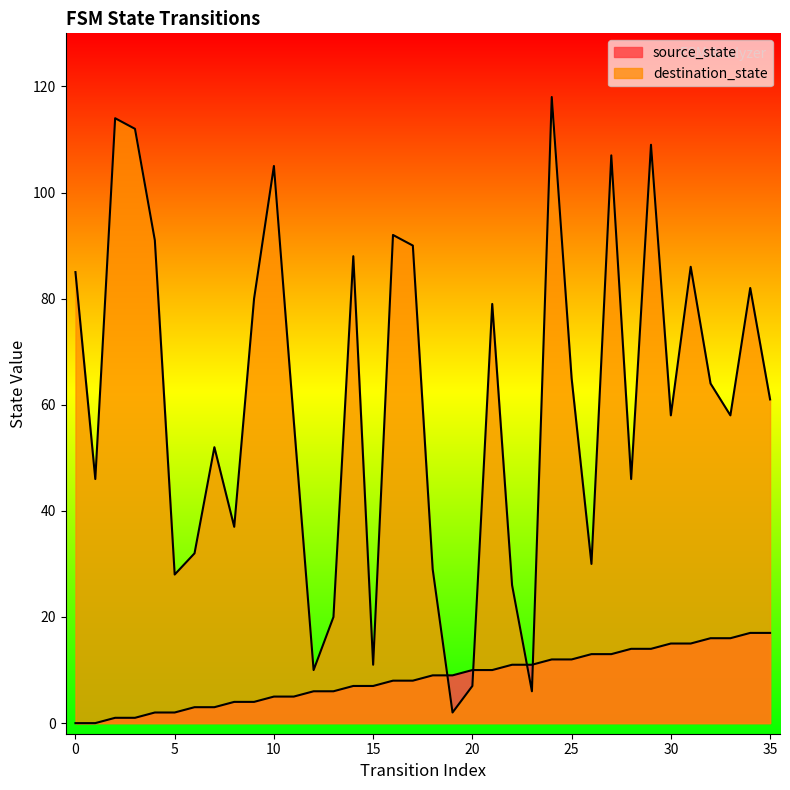

The value of destination_state at 32 is 89. True or false?

False